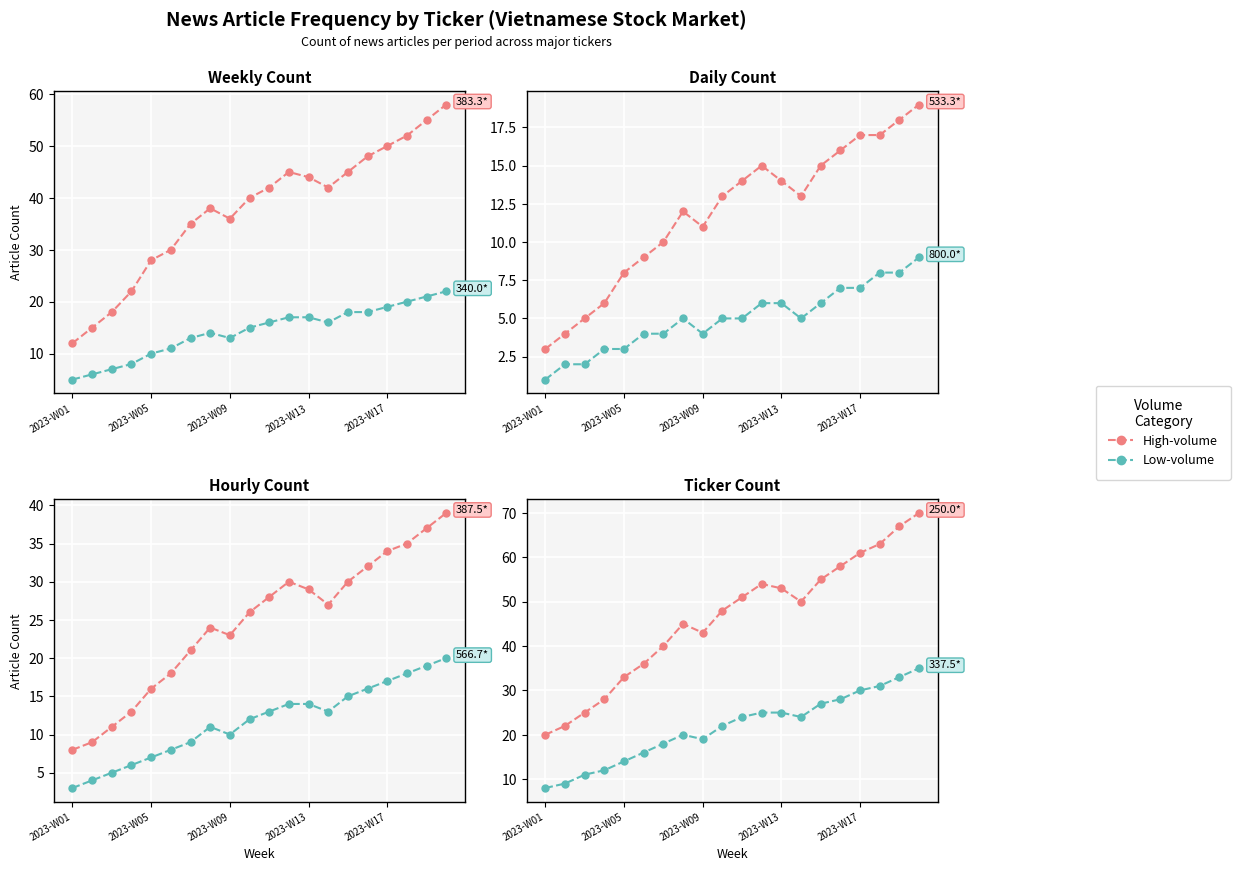

What is the total value across all series at 18?

100